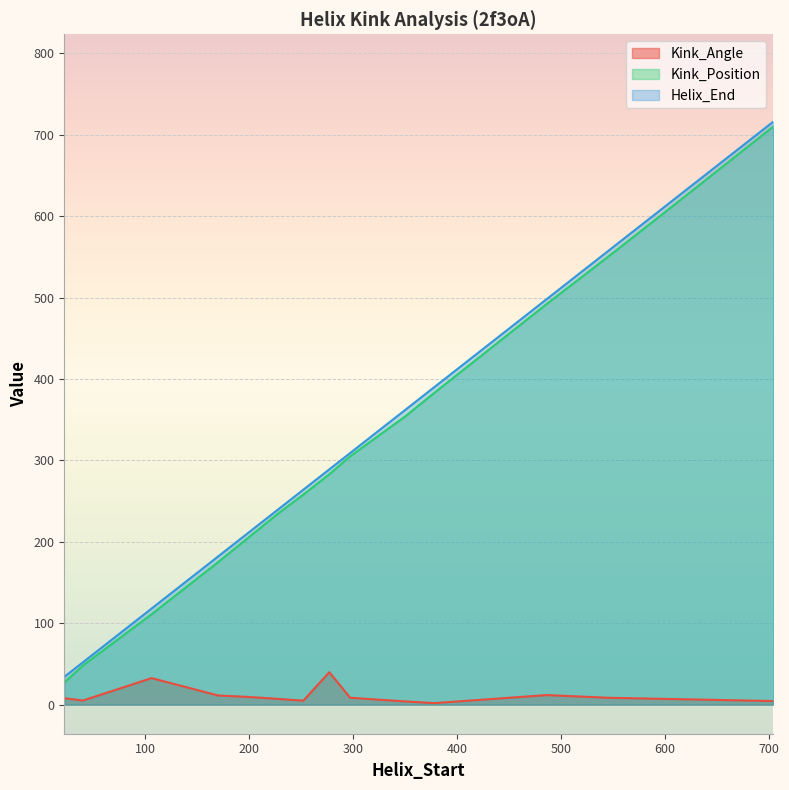

List the series in order of their peak value, lowest first.

Kink_Angle, Kink_Position, Helix_End